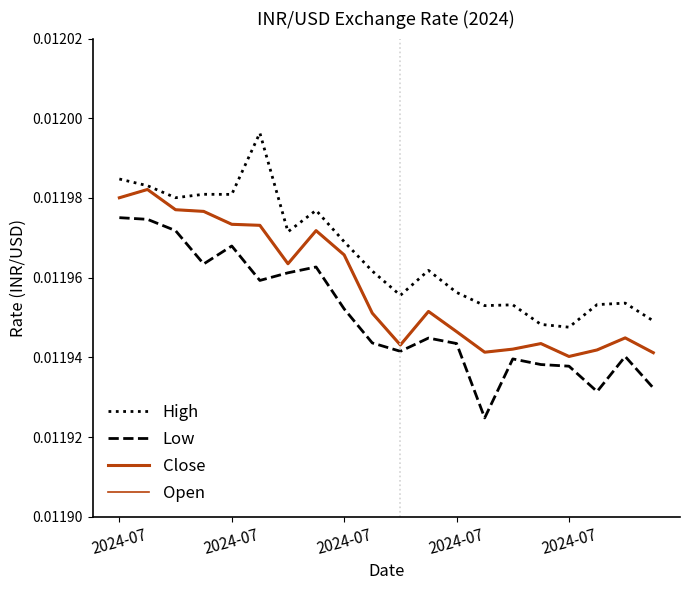

True or false: Low and Close cross at least once.

False